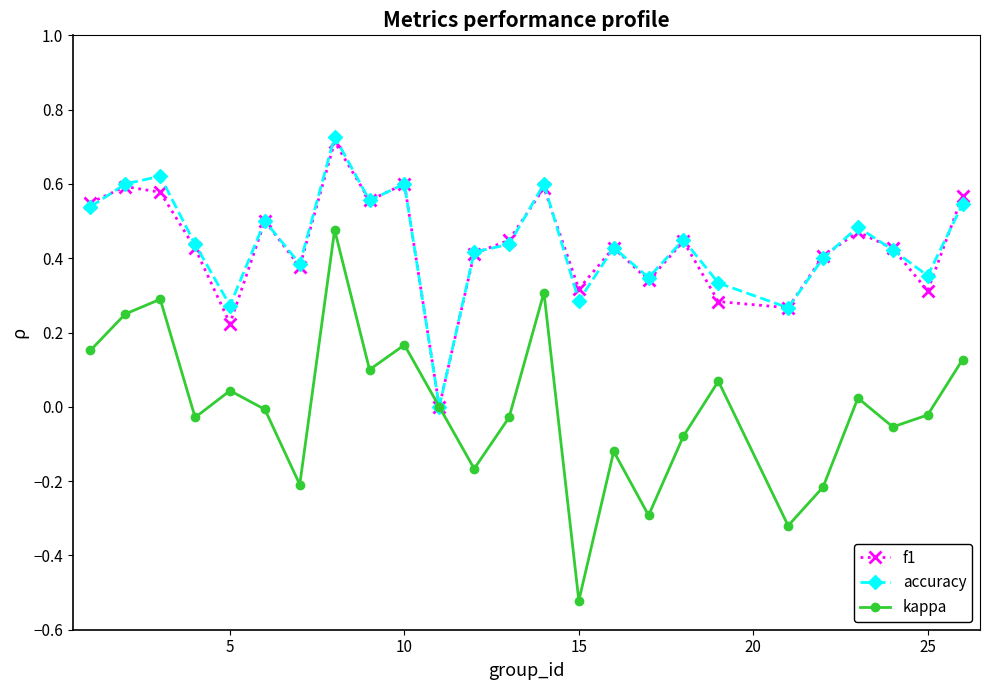

What are all the series names shown in the legend?

f1, accuracy, kappa